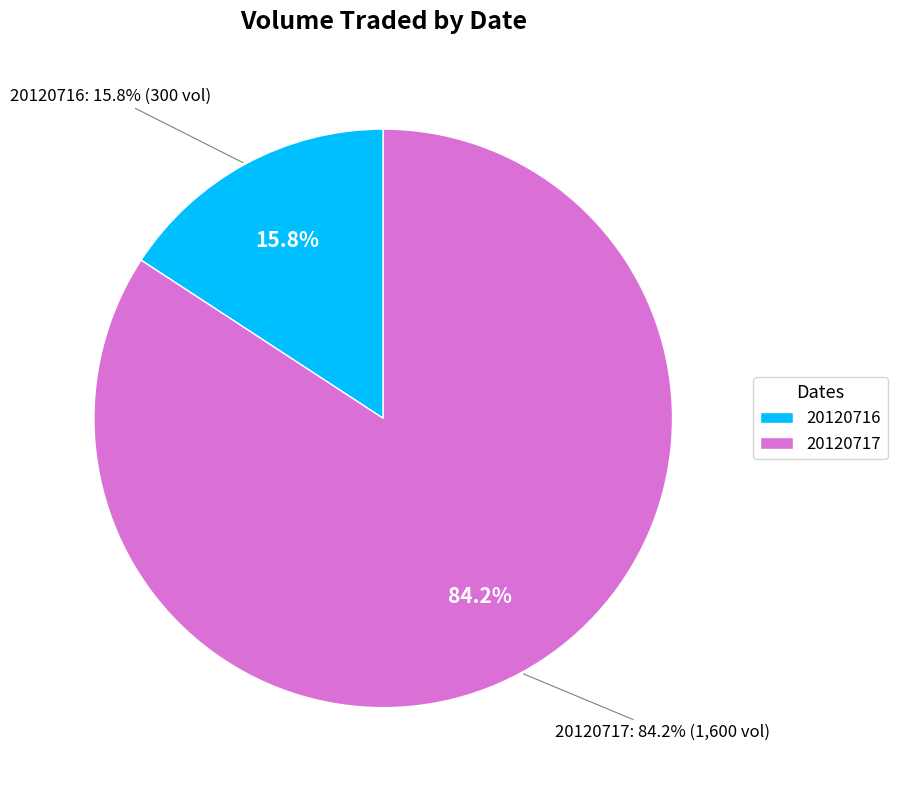

How many segments does this pie chart have?

2